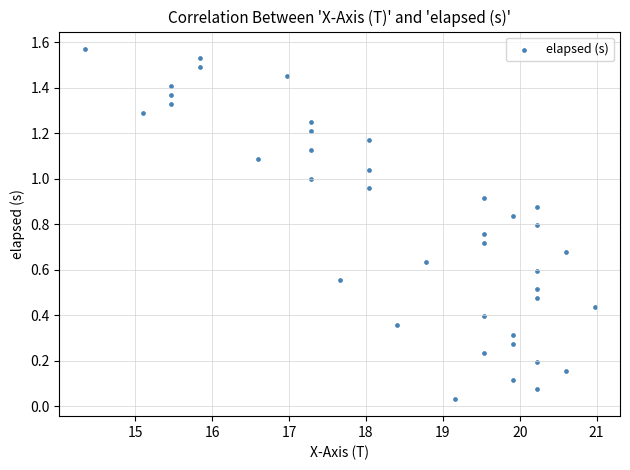

What is the range of X values (max minus min)?

6.6